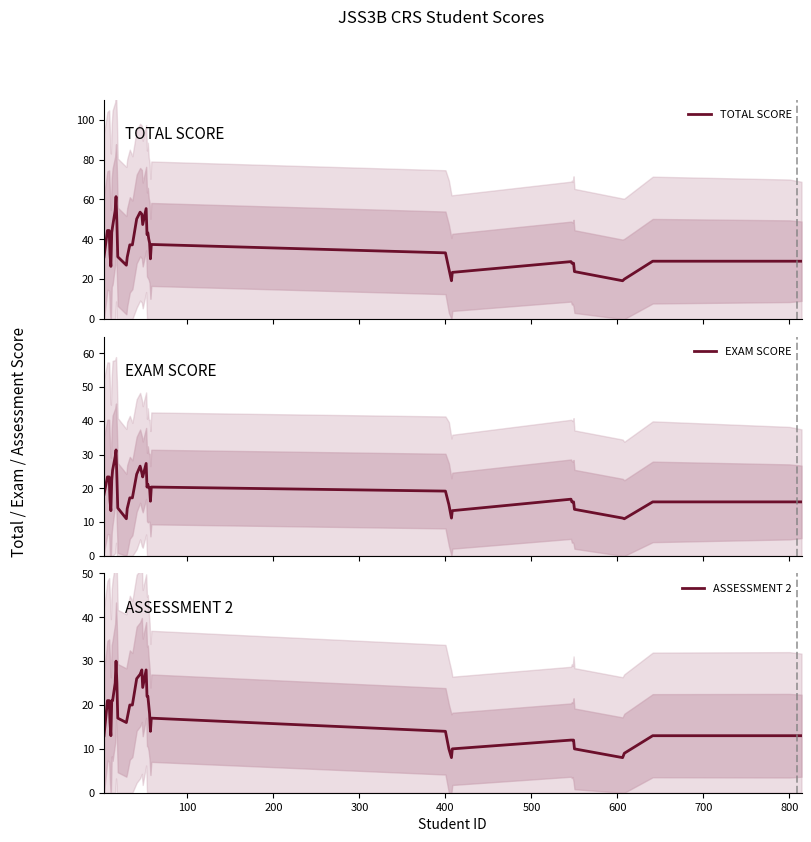

What is the lowest value of the TOTAL SCORE series?

19.2